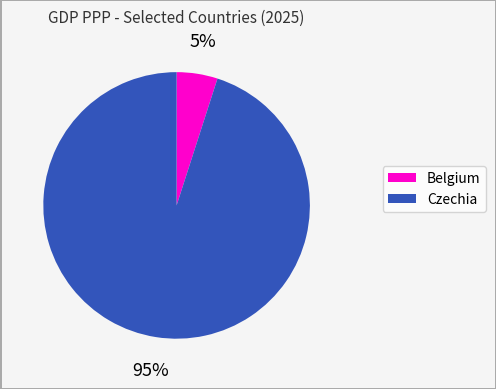

Is there any slice that represents more than half of the pie?

Yes